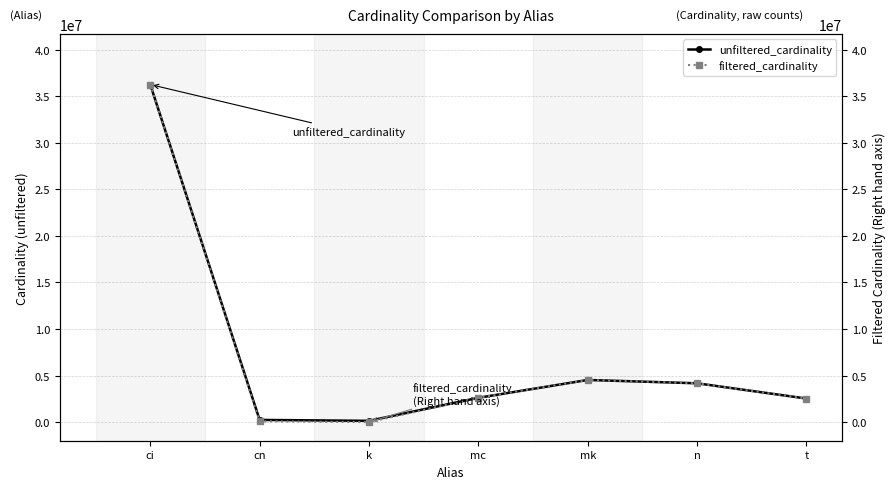

Between mc and t, which series saw the biggest shift?

unfiltered_cardinality